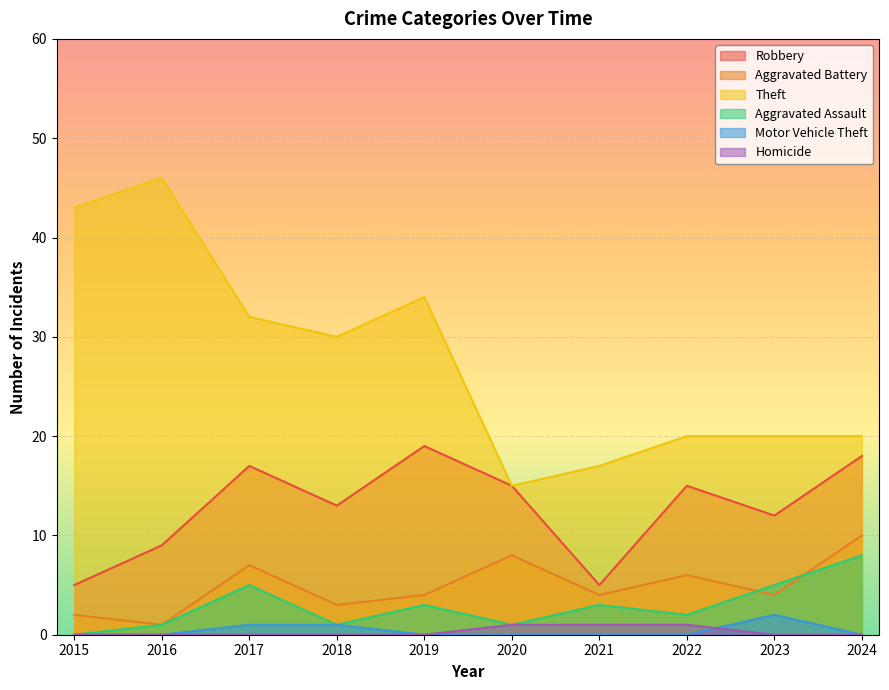

What are all the series names shown in the legend?

Robbery, Aggravated Battery, Theft, Aggravated Assault, Motor Vehicle Theft, Homicide